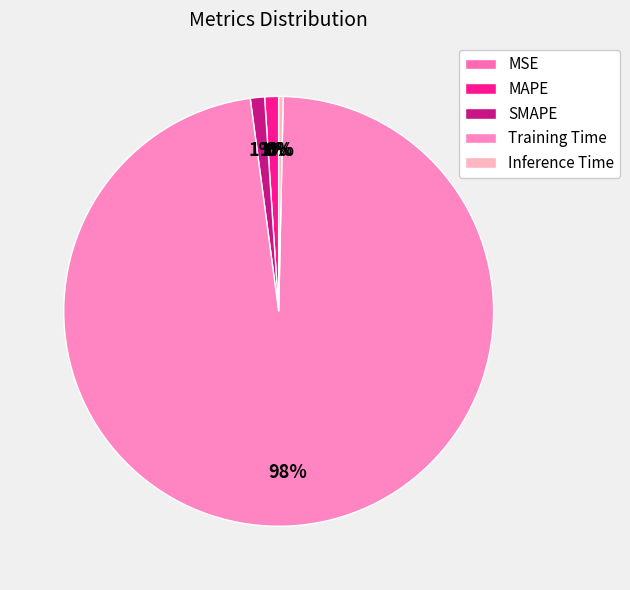

Between Training Time and MSE, which is larger?

Training Time